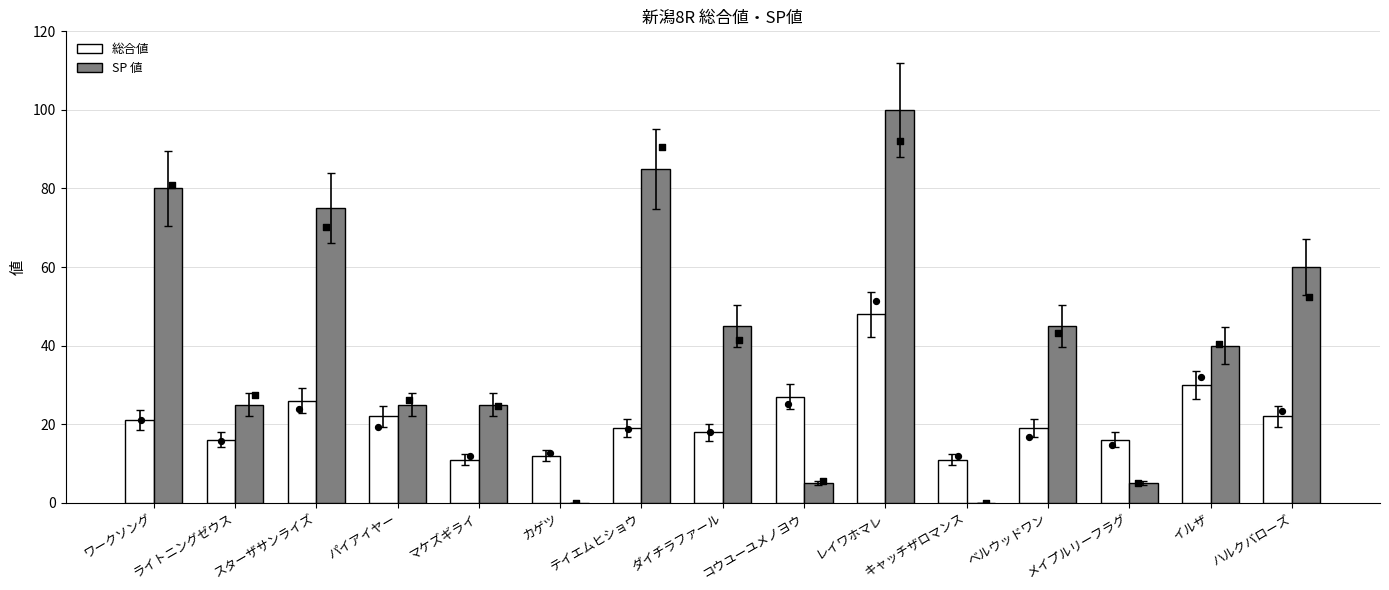

Is the value of 総合値 at レイワホマレ greater than the value of SP 値 at ライトニングゼウス?

Yes